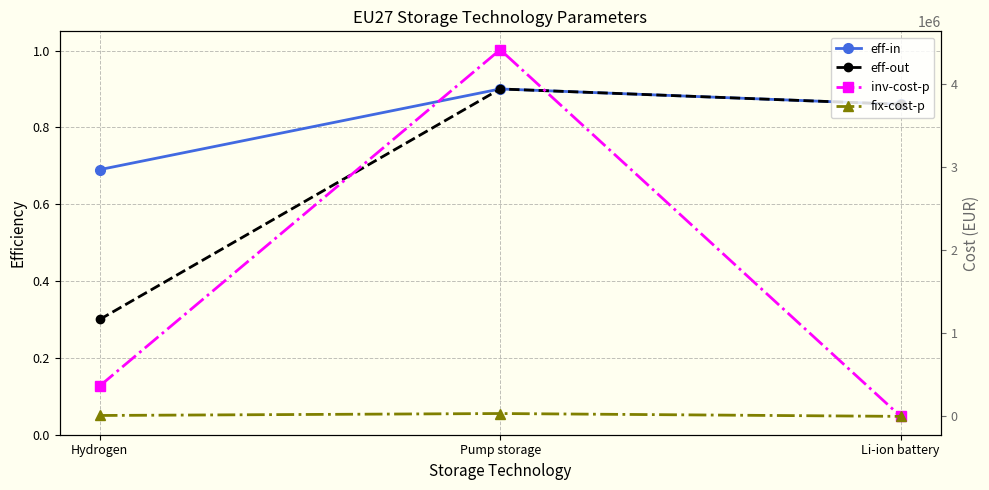

What position from the left is Pump storage?

2